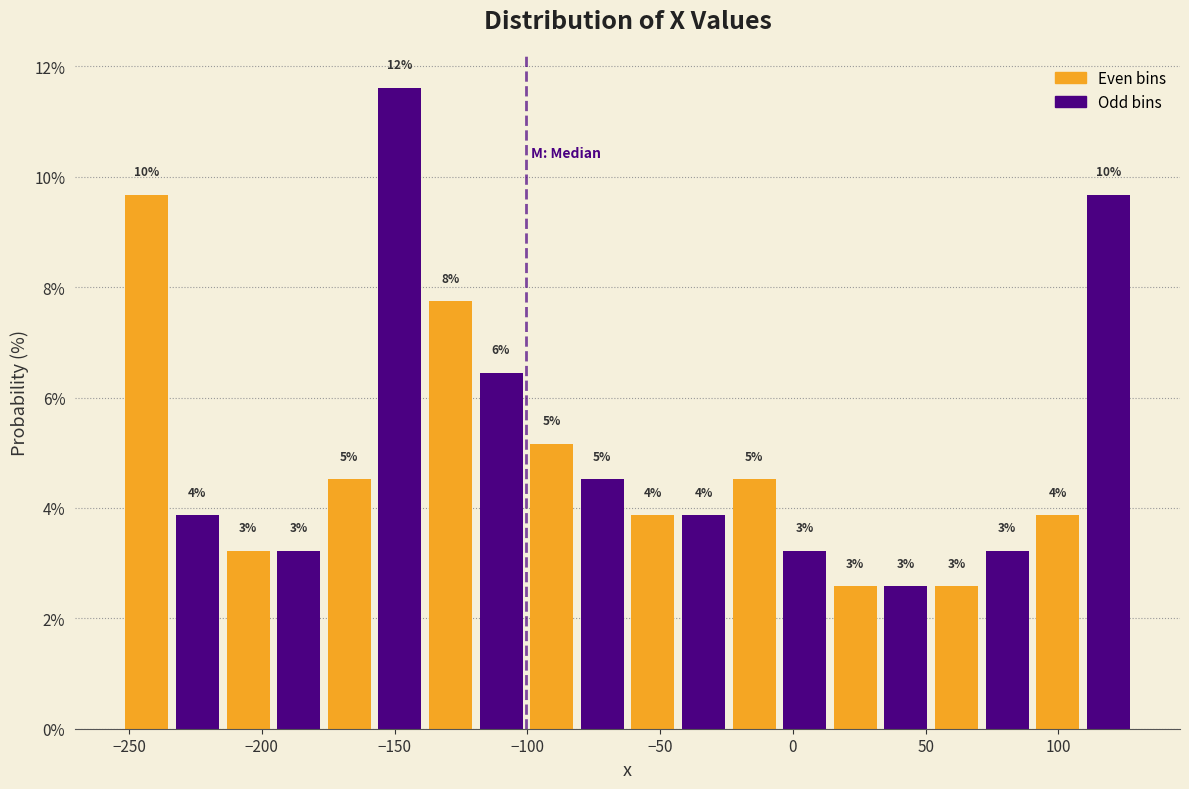

Read against the x-axis, roughly where is the centre of the tallest bar?

-150